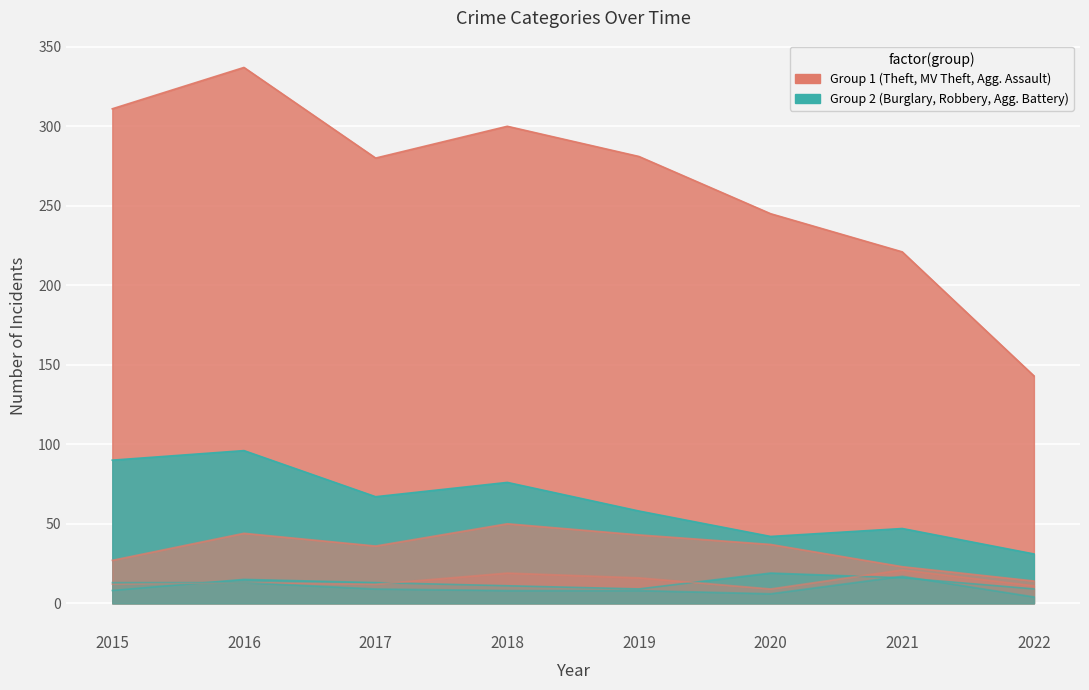

What is the value of the Motor Vehicle Theft point at the 6th from the left?

37